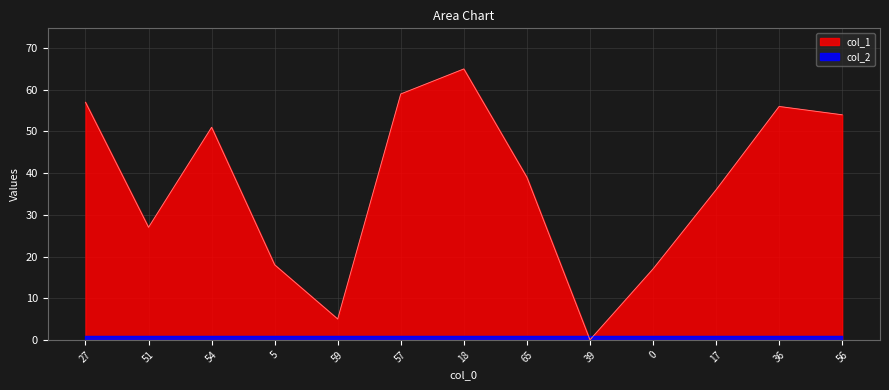

List the labels in order of value, smallest first.

39, 59, 0, 5, 51, 17, 65, 54, 56, 36, 27, 57, 18